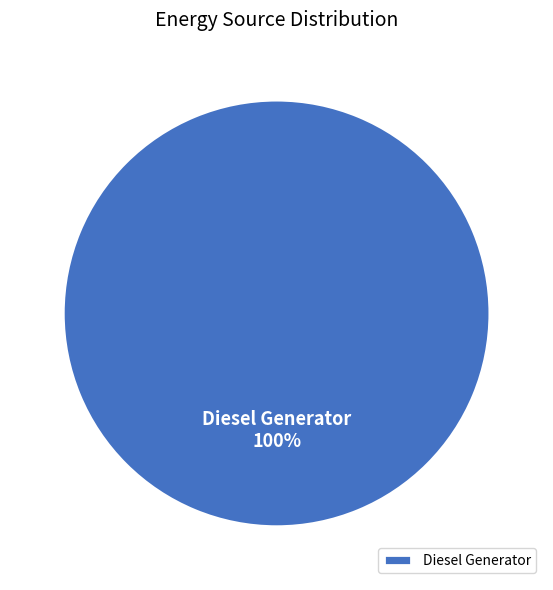

Is there a majority slice in this chart?

Yes